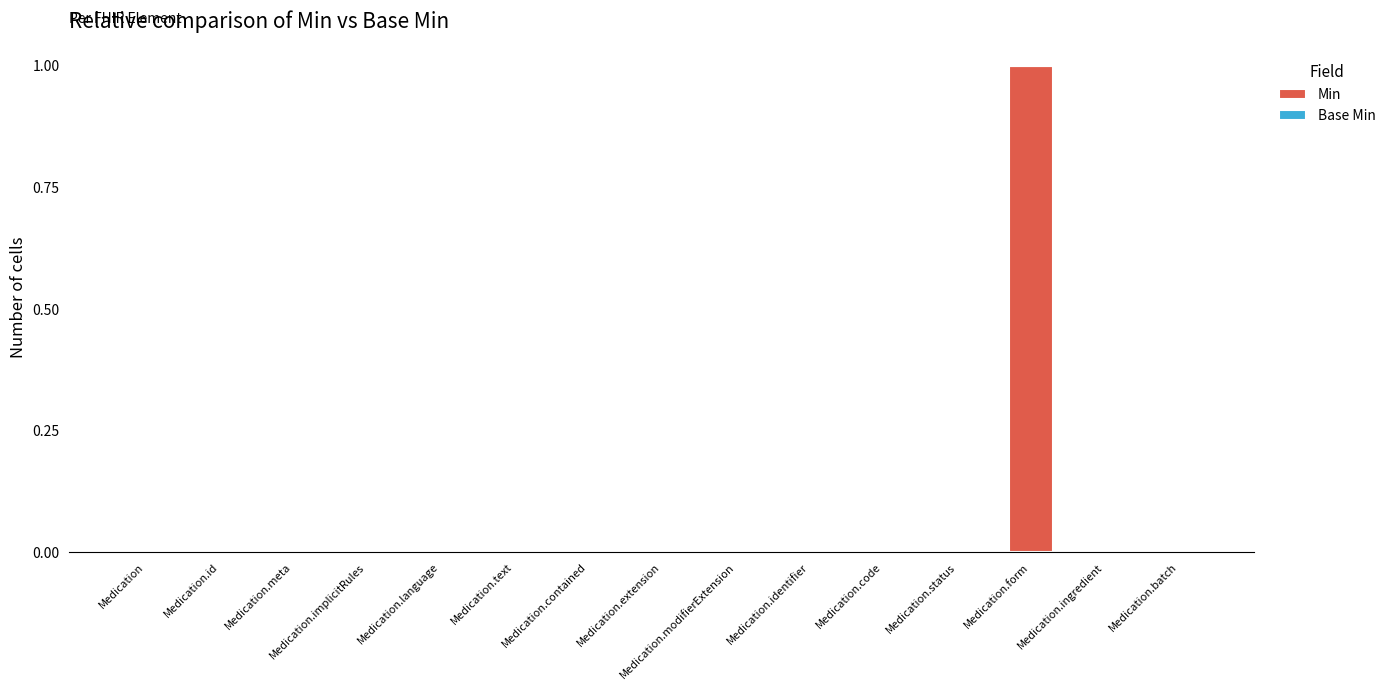

The value at Medication.status is 0. True or false?

True